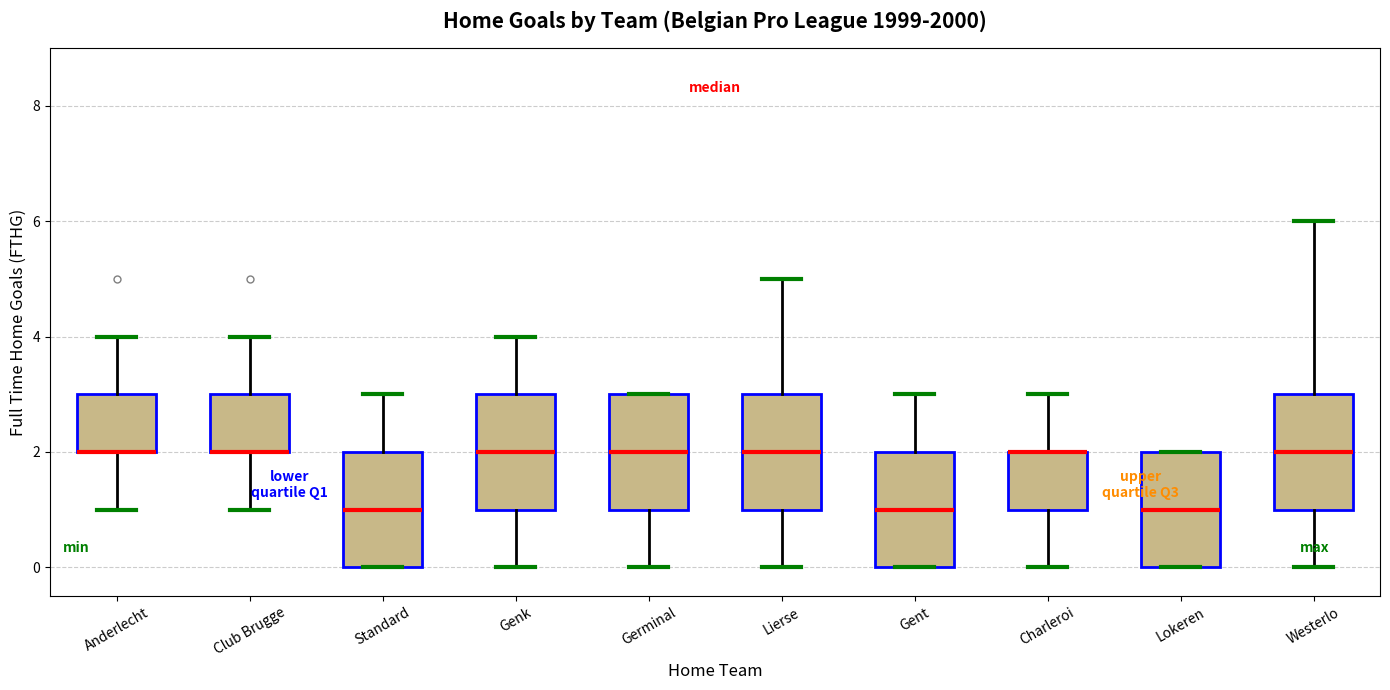

Where does the upper whisker of the box for Standard end on the y-axis? The values are not printed on the chart, so give them approximately, as read against the axis.

3